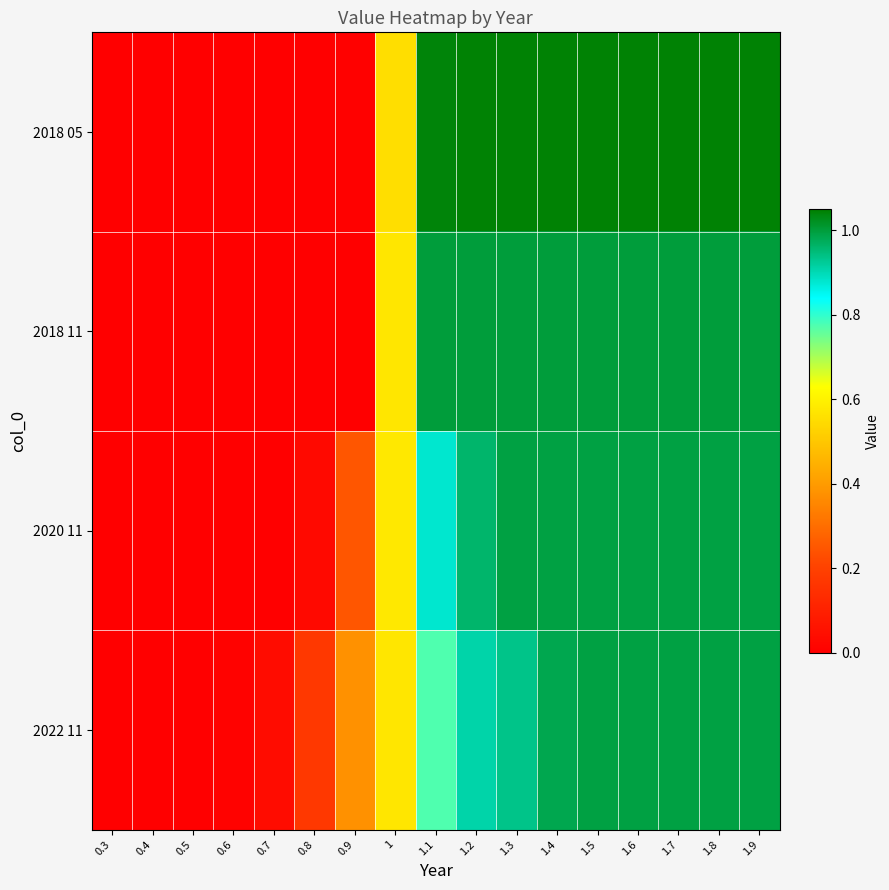

What is the maximum value shown in the chart?

1.0